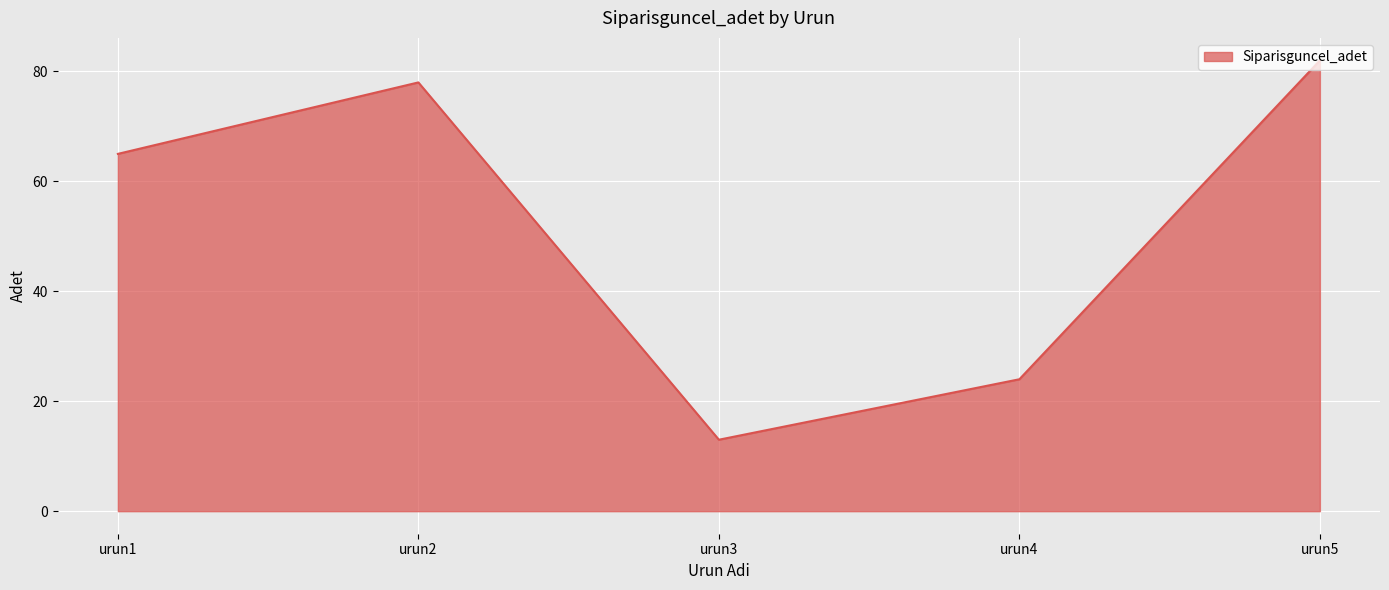

What is the average value?

52